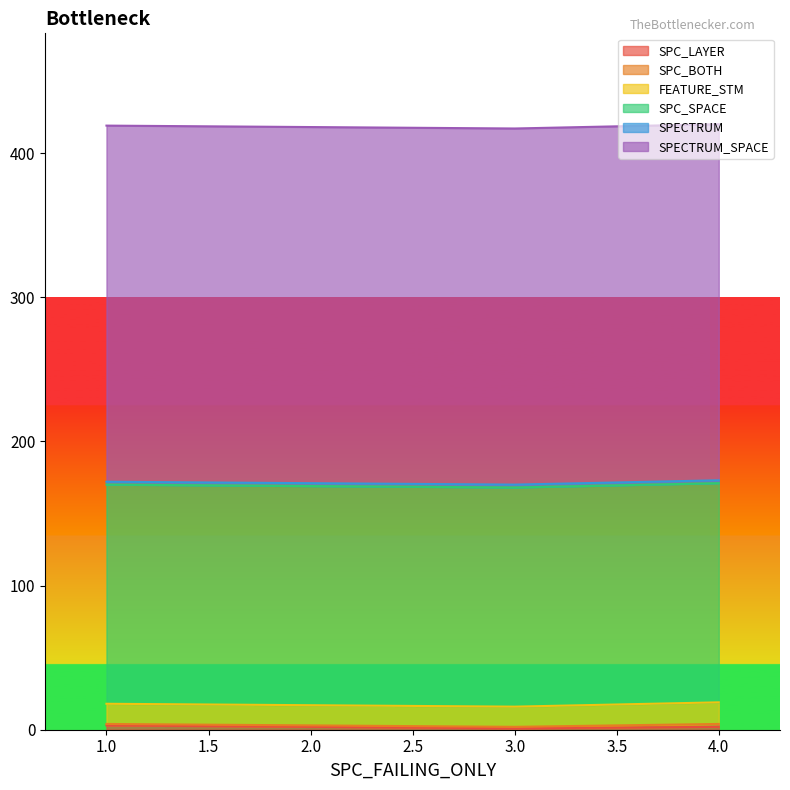

Is it true that SPC_BOTH equals 1 at 3?

True